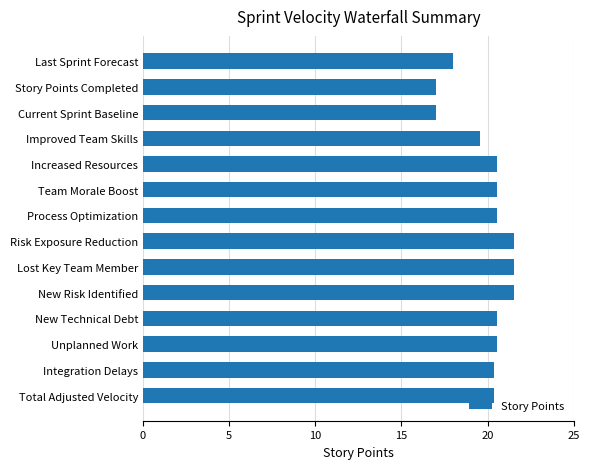

How many data points does each series have?

14